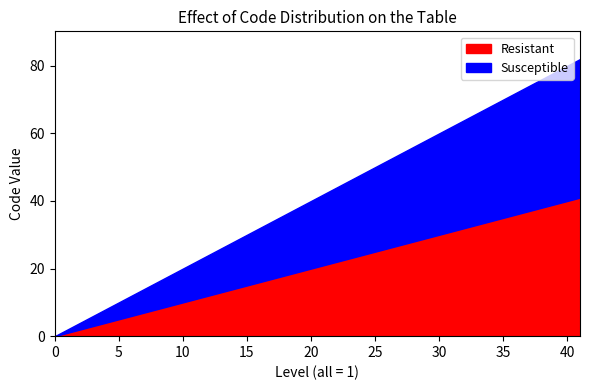

What is the value of the Resistant point at the 6th from the left?

5